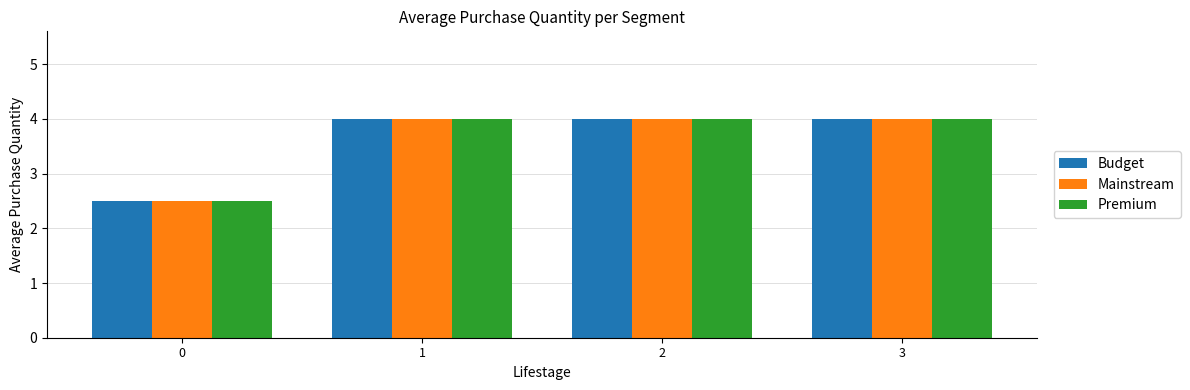

Is it true that Premium equals 2.2 at 1?

False